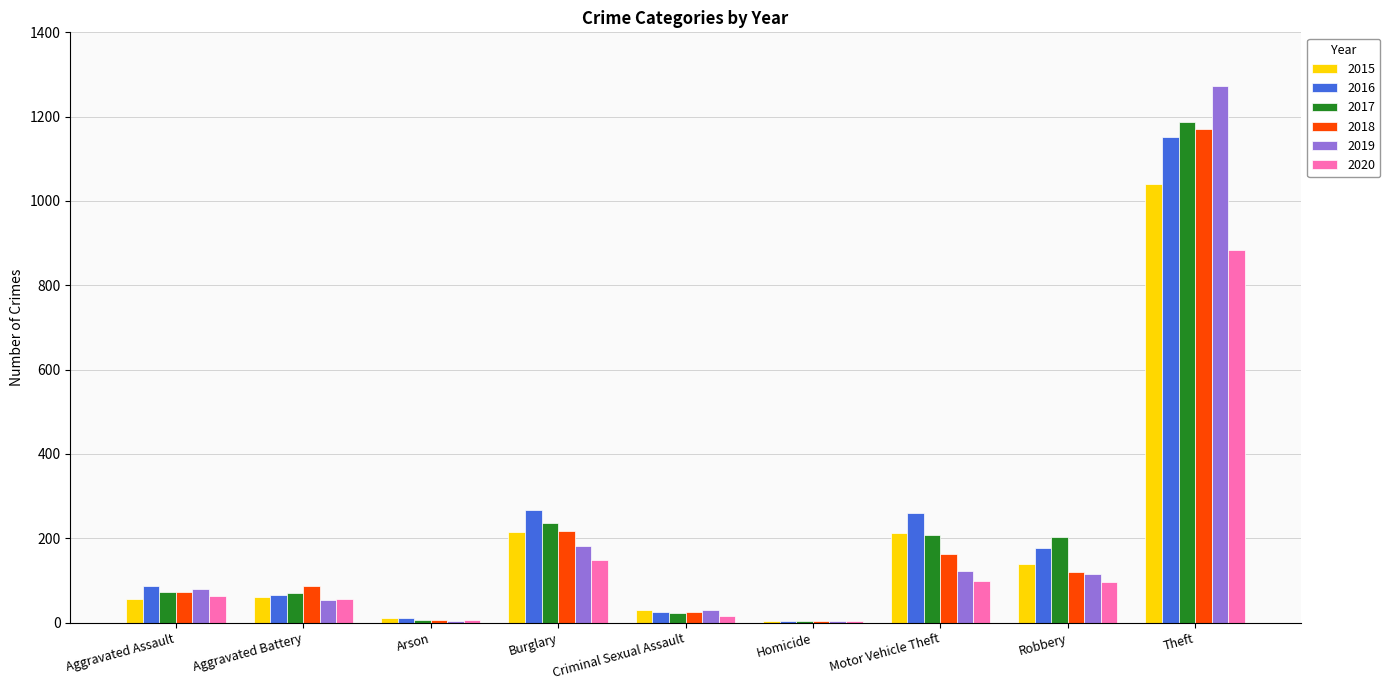

What is the total value across all series at Motor Vehicle Theft?

1064